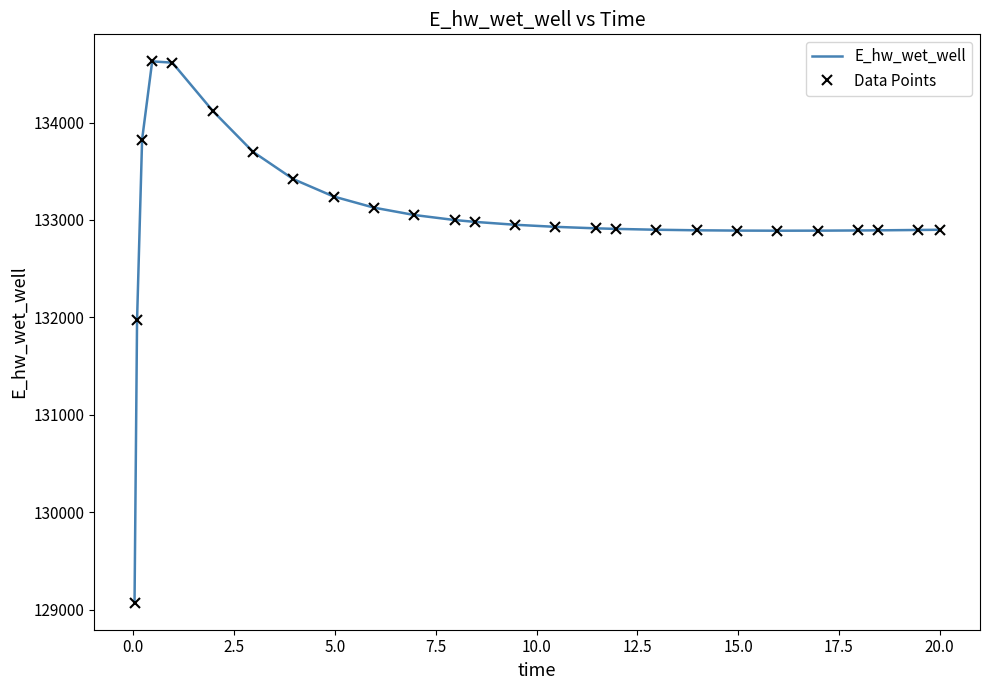

How many interior local peaks does the E_hw_wet_well series have?

1